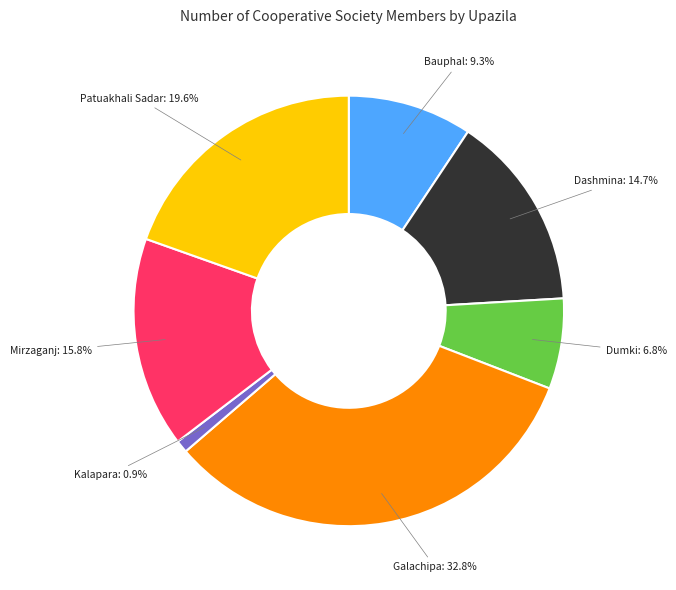

To the nearest percent, what is the difference between the largest and smallest slice percentages?

32%